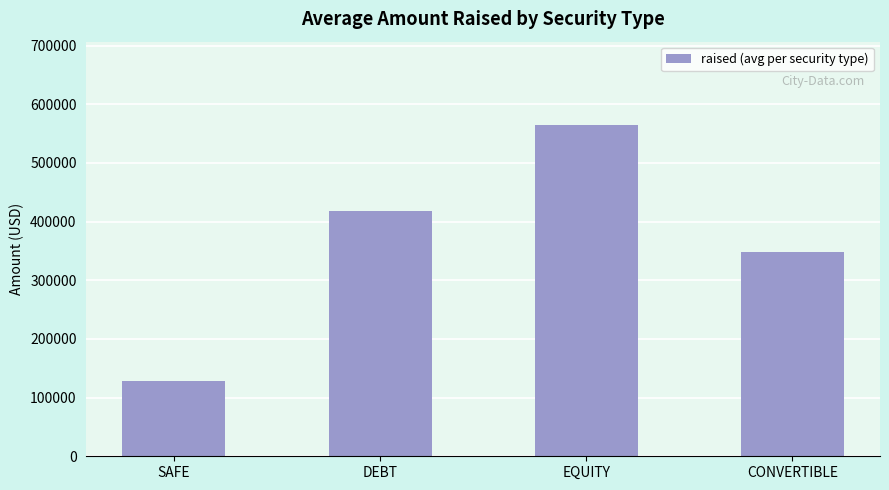

Reading left to right, what are all the values shown in this chart?

128115.2	417520.2	565469.4	348966.7